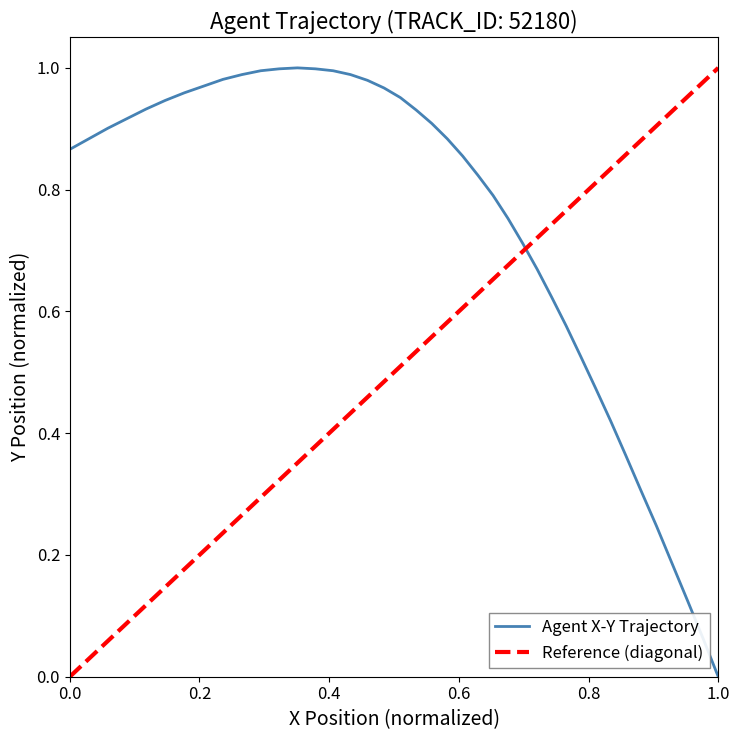

What is the label of the 14th point from the right?

26